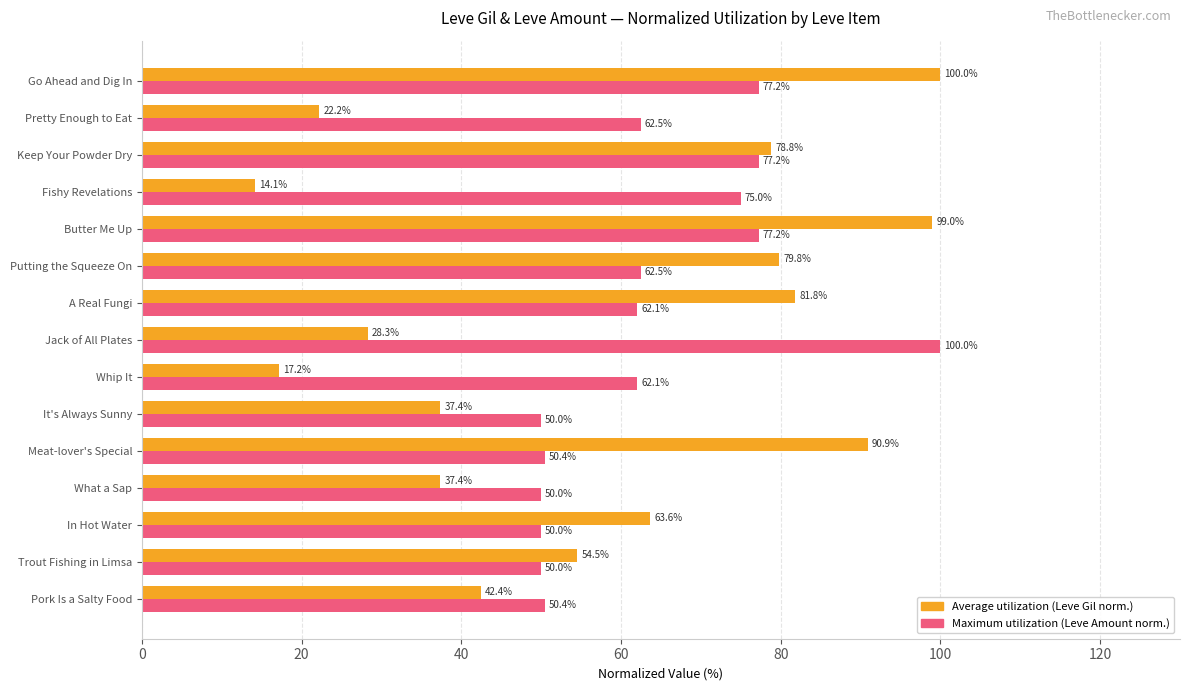

What is the minimum value shown in the chart?

14.1